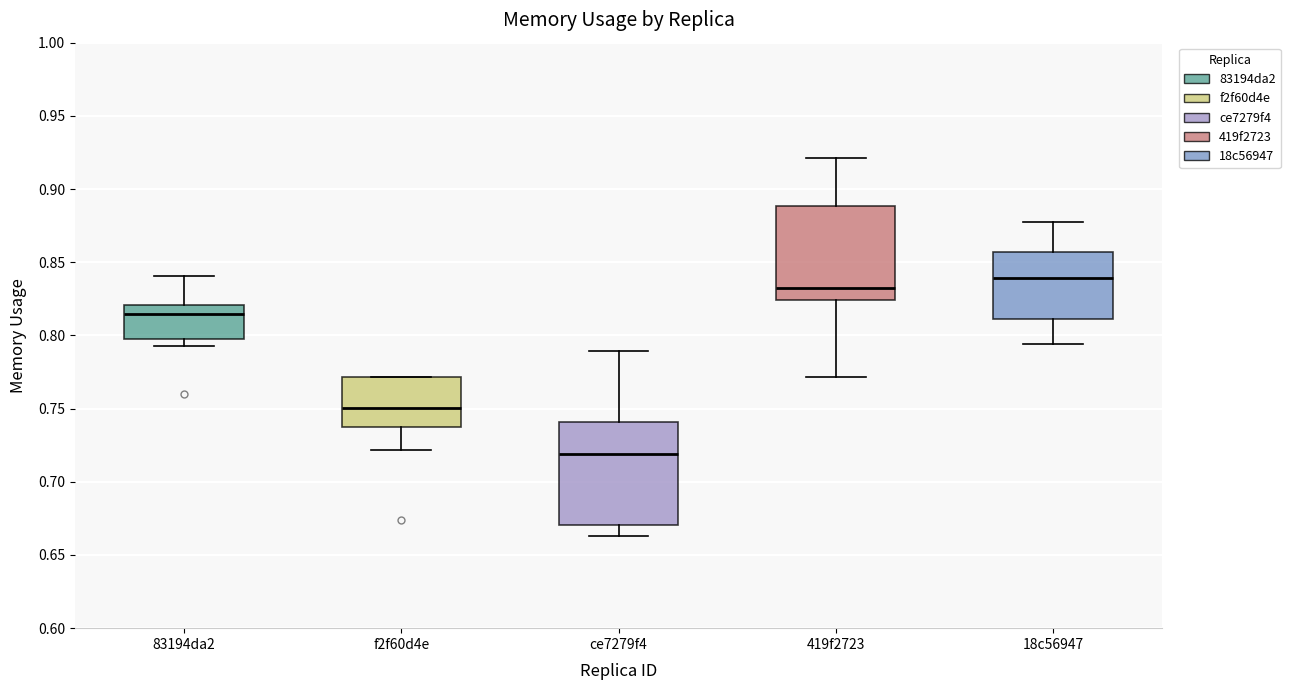

Reading left to right, transcribe this box plot: for each box, give where its median line is, the range the box spans, and where its two whiskers end, as read against the y-axis. The values are not printed on the chart, so give them approximately, as read against the axis.

83194da2: median 0.815, box 0.800 to 0.820, whiskers 0.795 to 0.840
f2f60d4e: median 0.750, box 0.735 to 0.770, whiskers 0.720 to 0.770
ce7279f4: median 0.720, box 0.670 to 0.740, whiskers 0.665 to 0.790
419f2723: median 0.830, box 0.825 to 0.890, whiskers 0.770 to 0.920
18c56947: median 0.840, box 0.810 to 0.855, whiskers 0.795 to 0.880